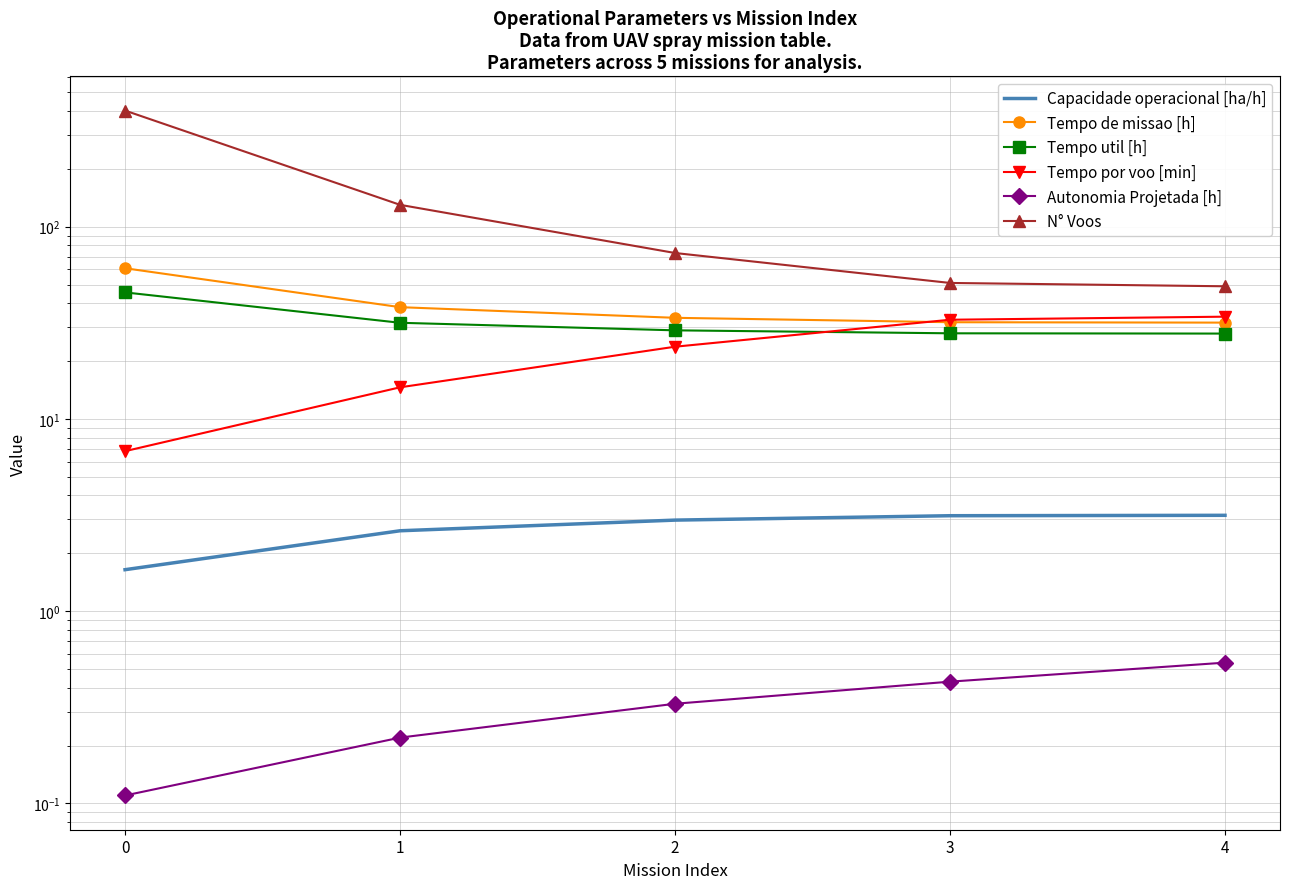

What is the value of the Tempo de missao [h] point at the 2nd from the left?

38.2